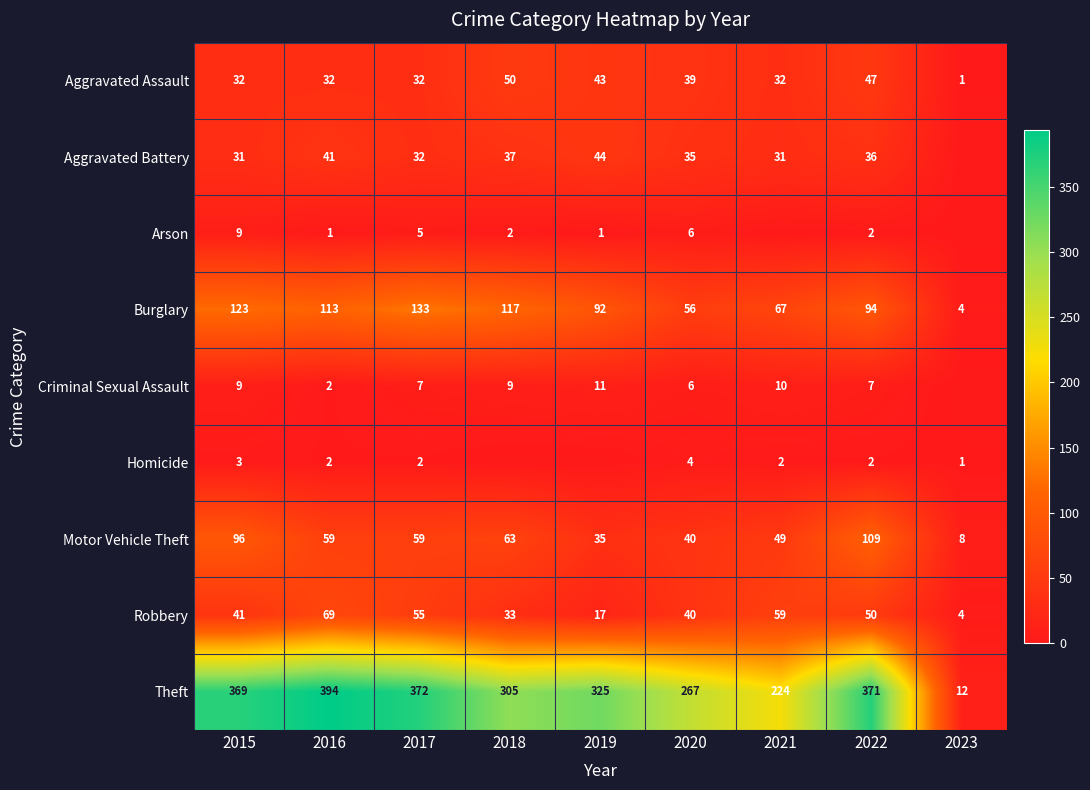

What is the difference between the maximum and second lowest values in the Robbery series?

52